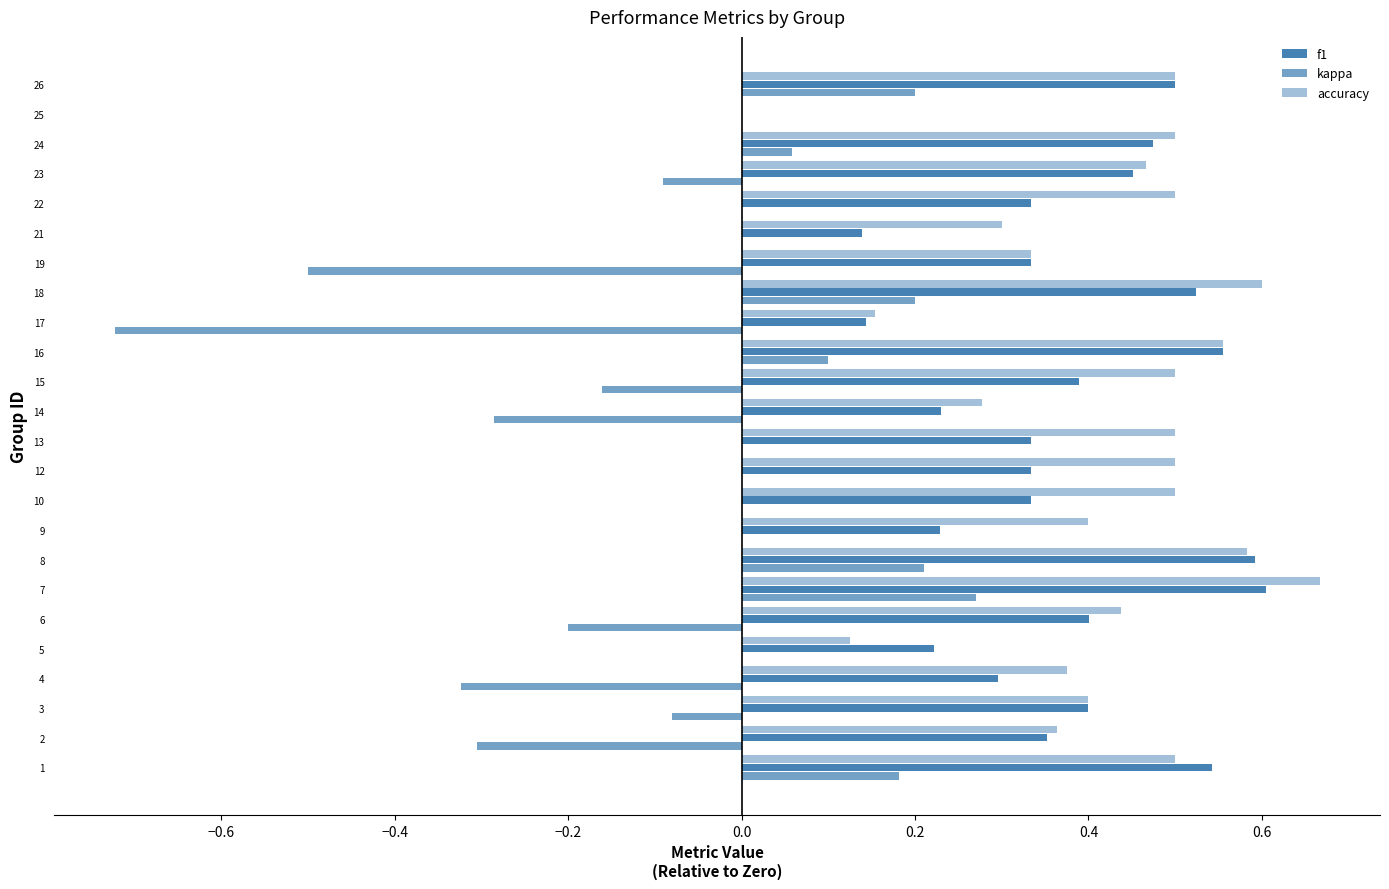

What is the minimum value shown in the chart?

-0.7